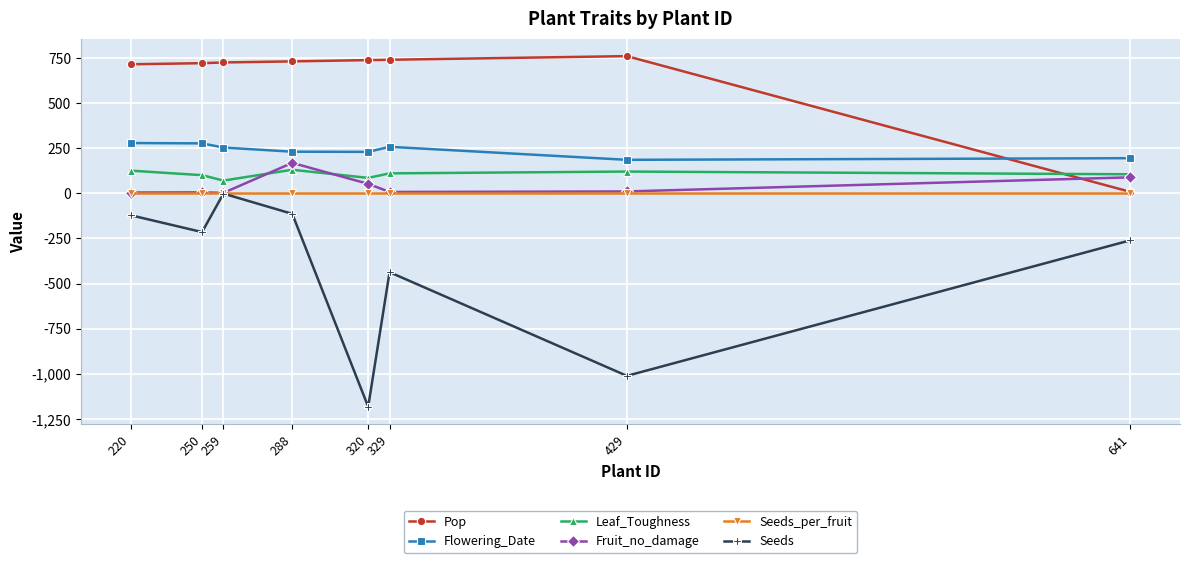

True or false: Fruit_no_damage and Flowering_Date cross at least once.

False